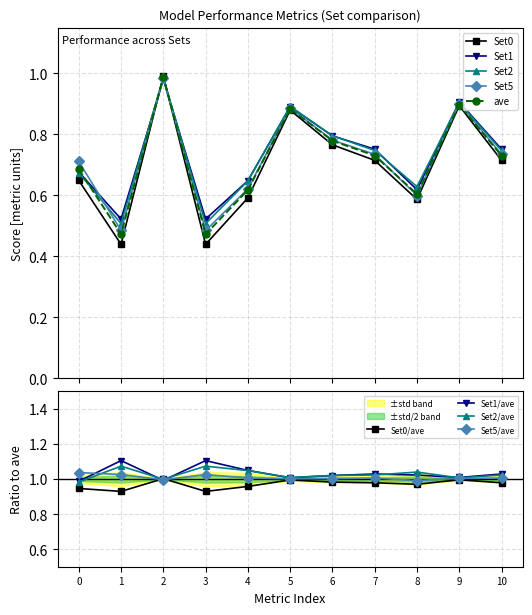

How many data points does each series have?

11